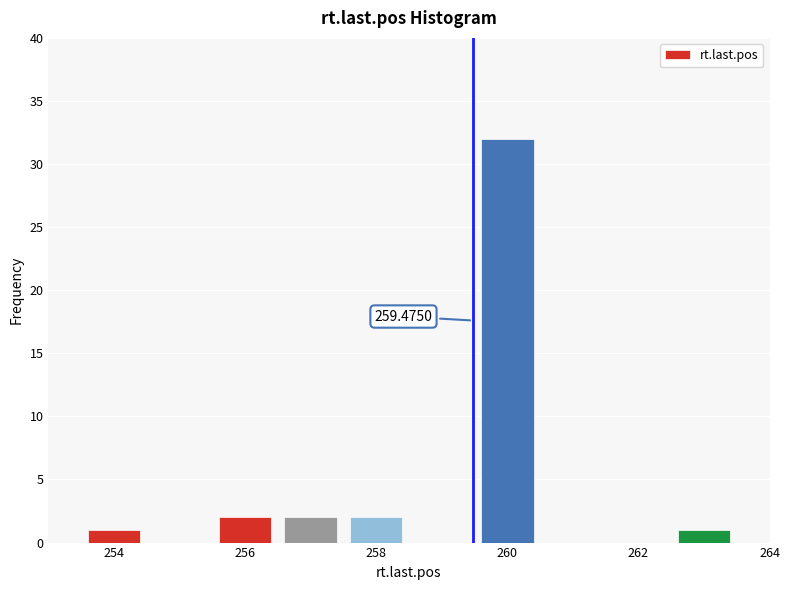

Which range on the x-axis has the tallest bar?

259.5 to 260.5